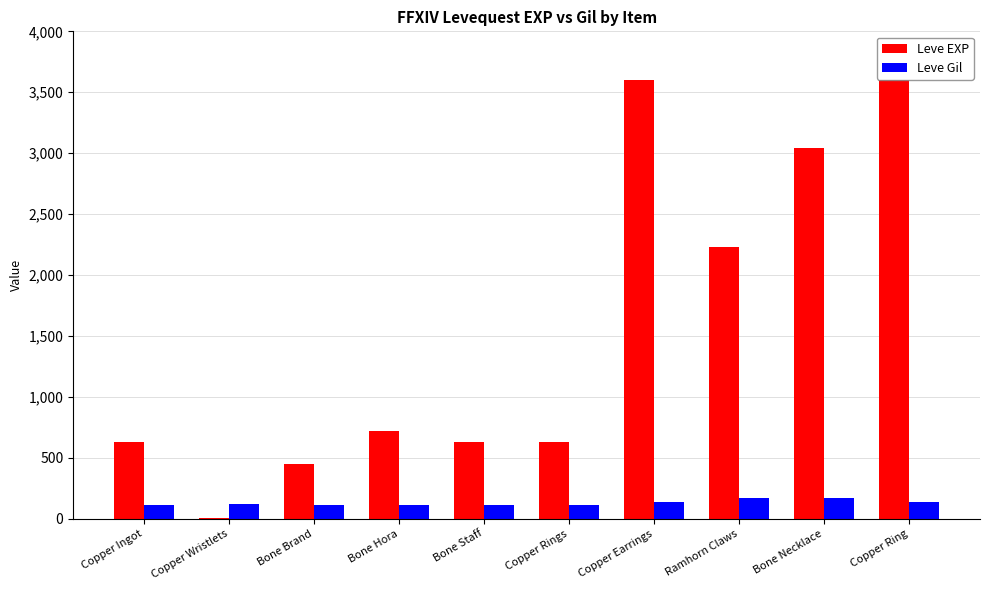

What is the greatest value displayed?

3600